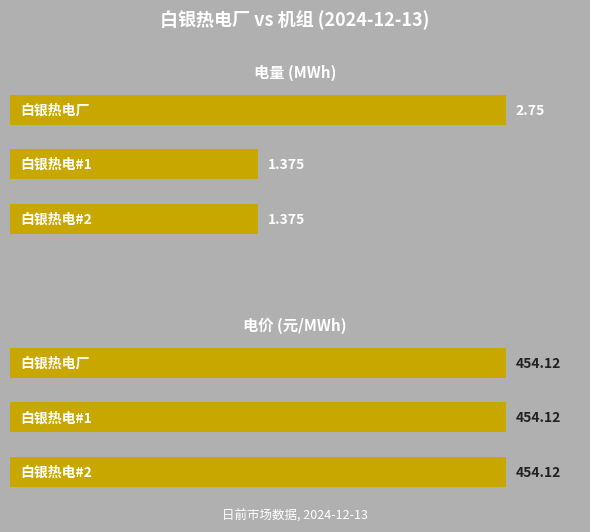

What is the sum of the 电量 (MWh) values at 1 and 2?

2.8